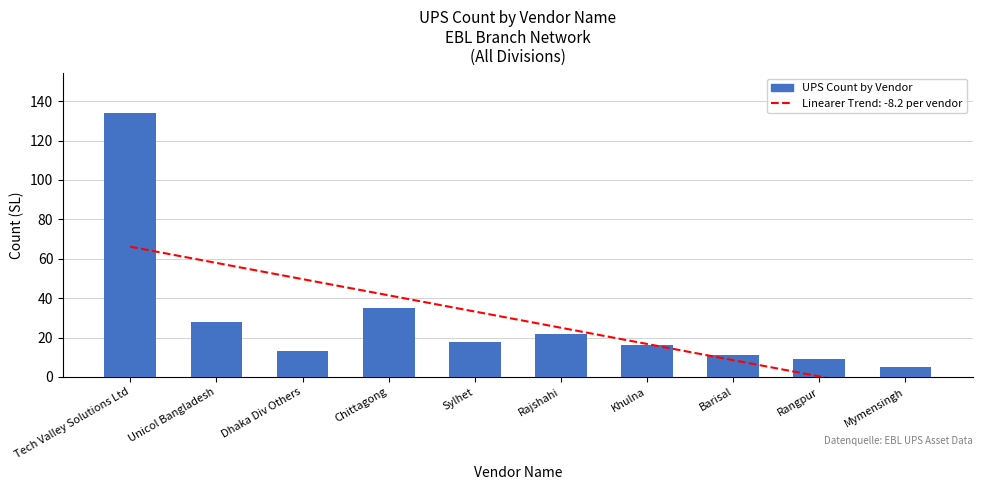

Which label corresponds to the smallest value in the chart?

Mymensingh